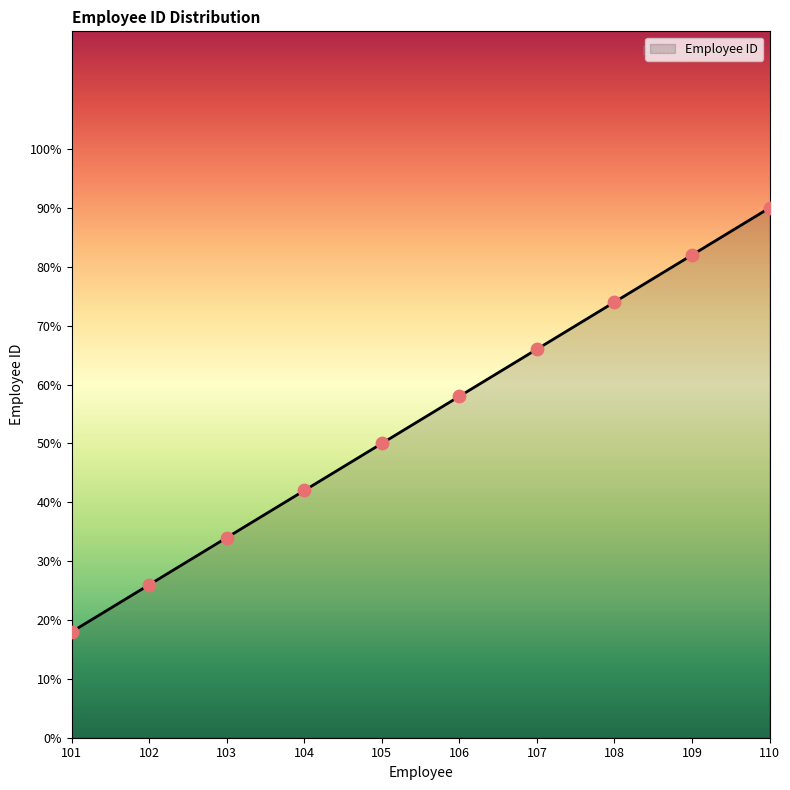

What is the change in value from 104 to 106?

+16